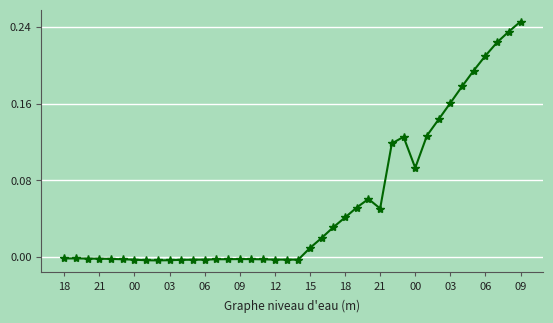

True or false: there are more than 2 points higher than both neighbors.

True